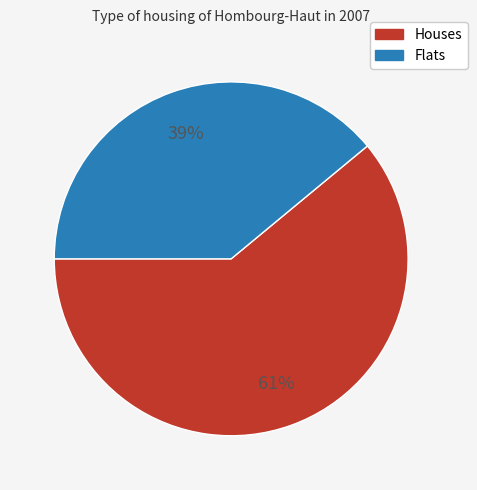

To the nearest percent, what is the difference between the largest and smallest slice percentages?

22%